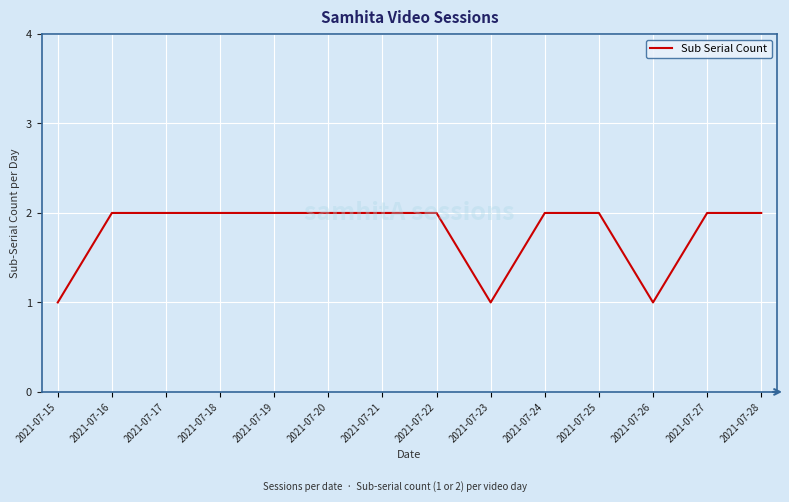

The value at 2021-07-17 is 3. True or false?

False